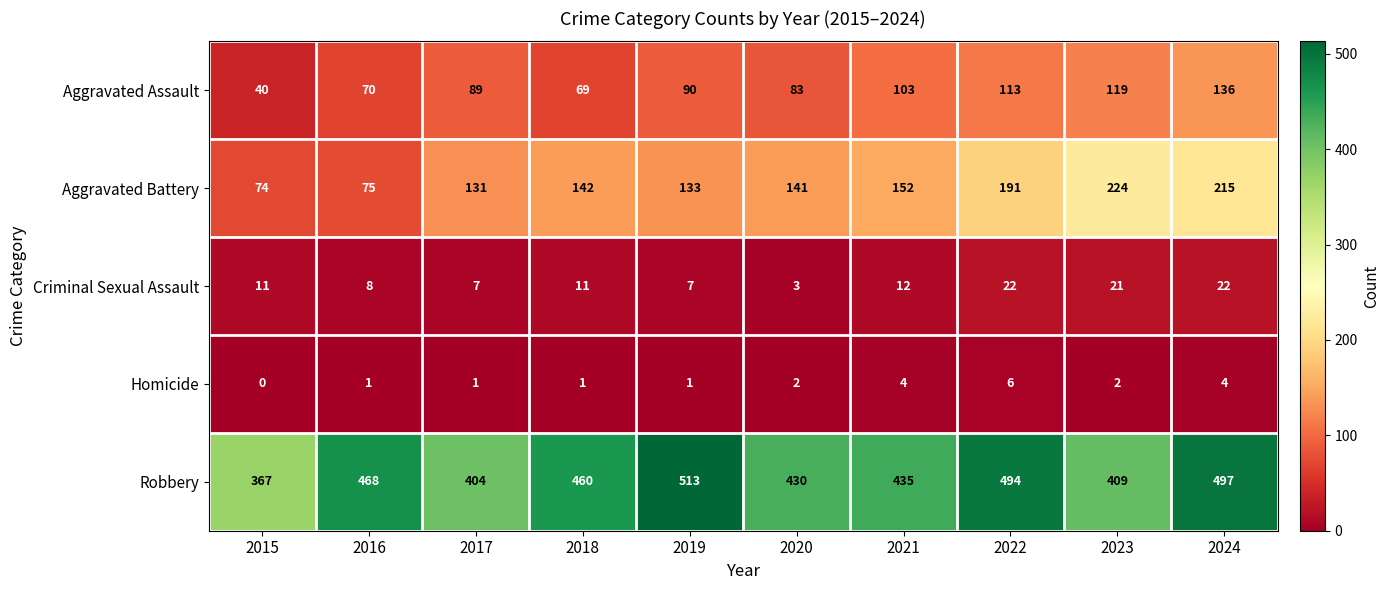

Rank the series by their maximum value, from highest to lowest.

Robbery, Aggravated Battery, Aggravated Assault, Criminal Sexual Assault, Homicide